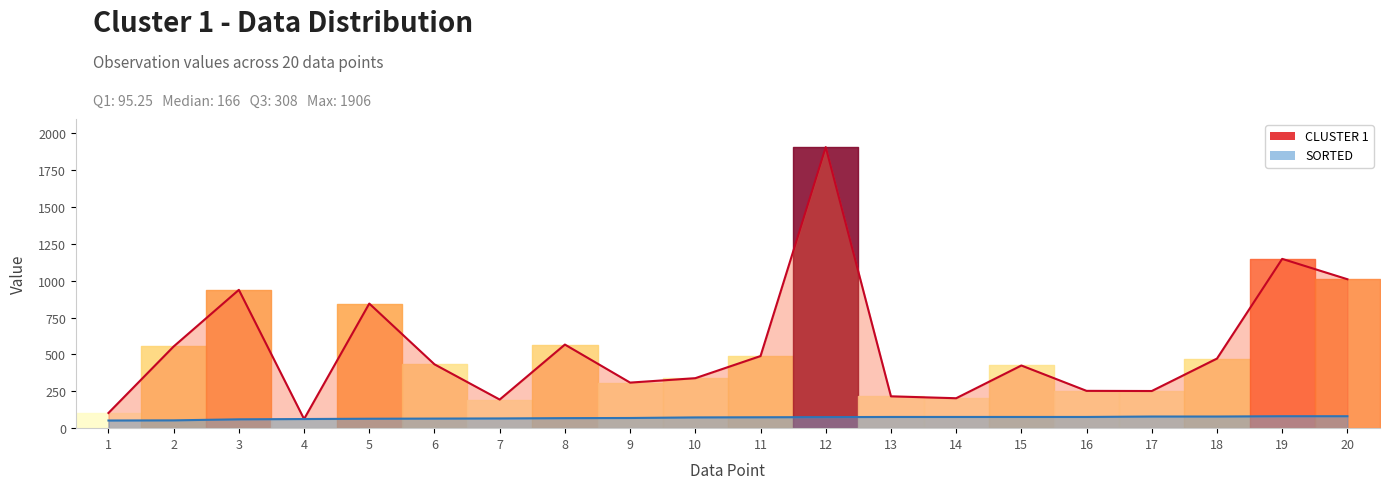

What is the average value?

536